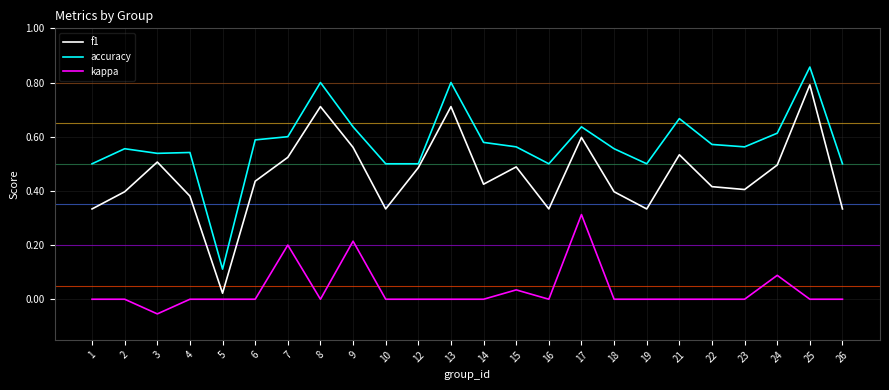

True or false: accuracy has a value of 0.5 at 16.

True